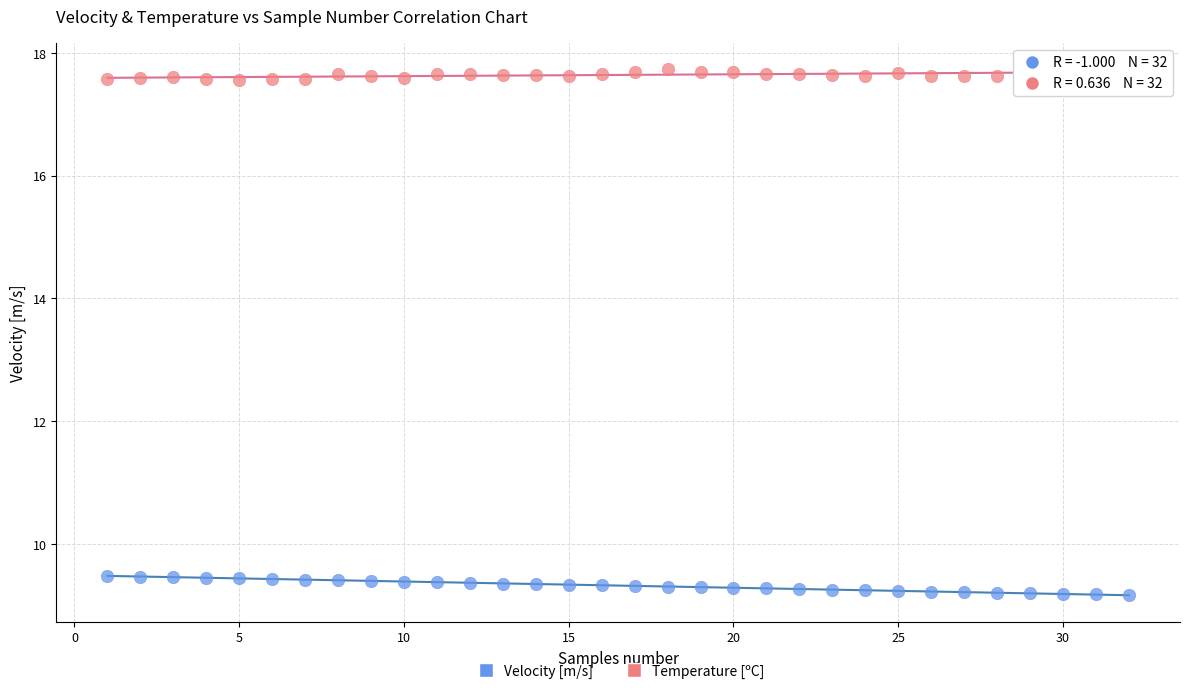

Which series reaches the maximum Y coordinate?

Temperature [ºC]